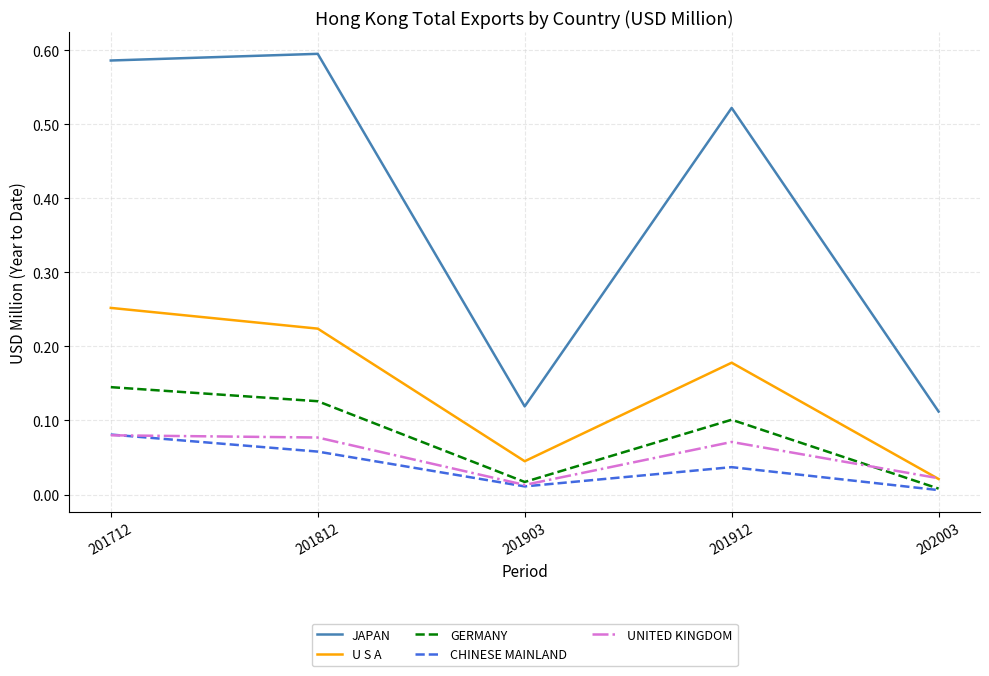

At which category is the sum across all series the highest?

201712